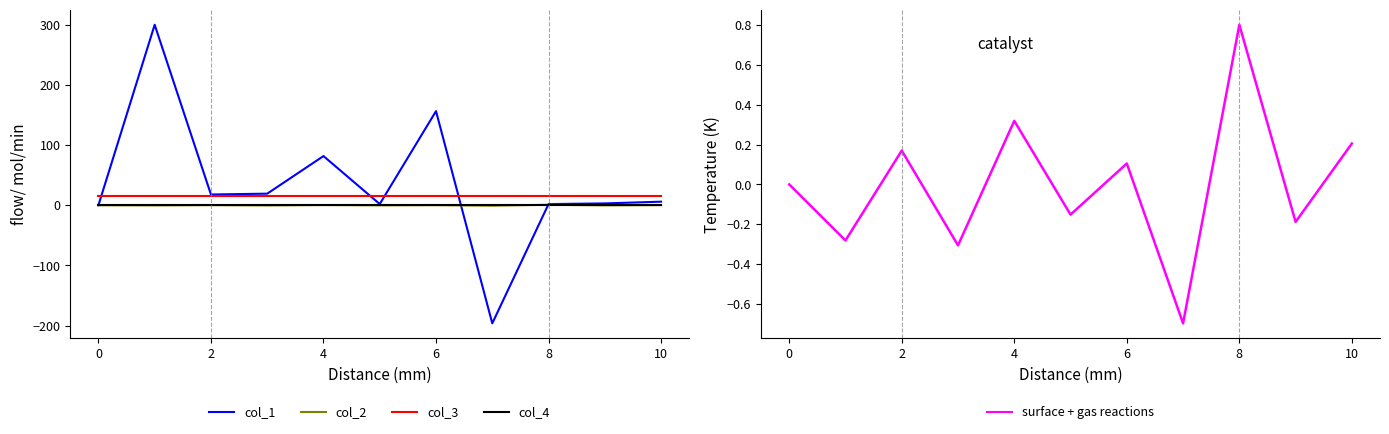

Is this an area chart (filled region under the line)?

No